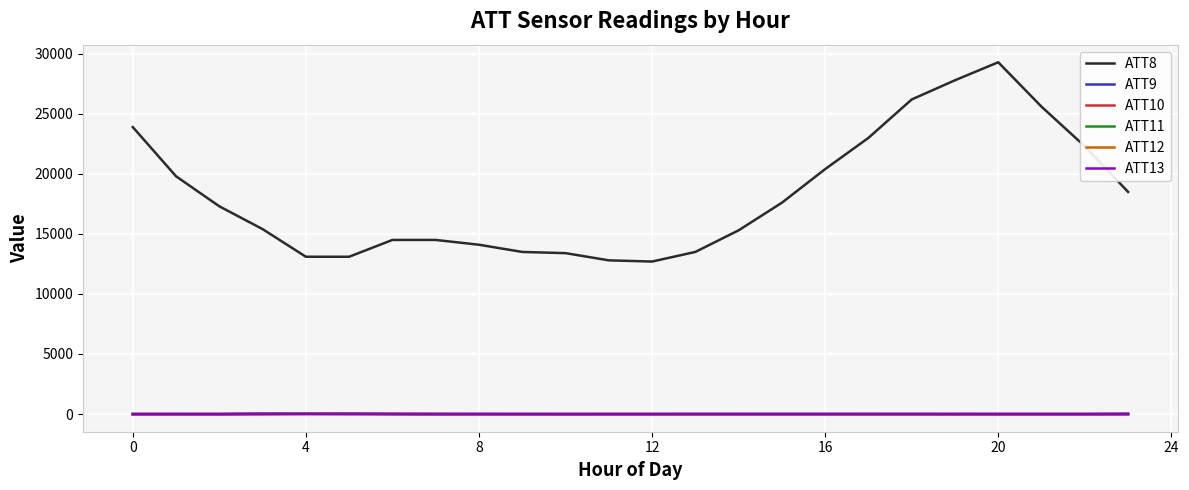

Which series has the largest total across all categories?

ATT8